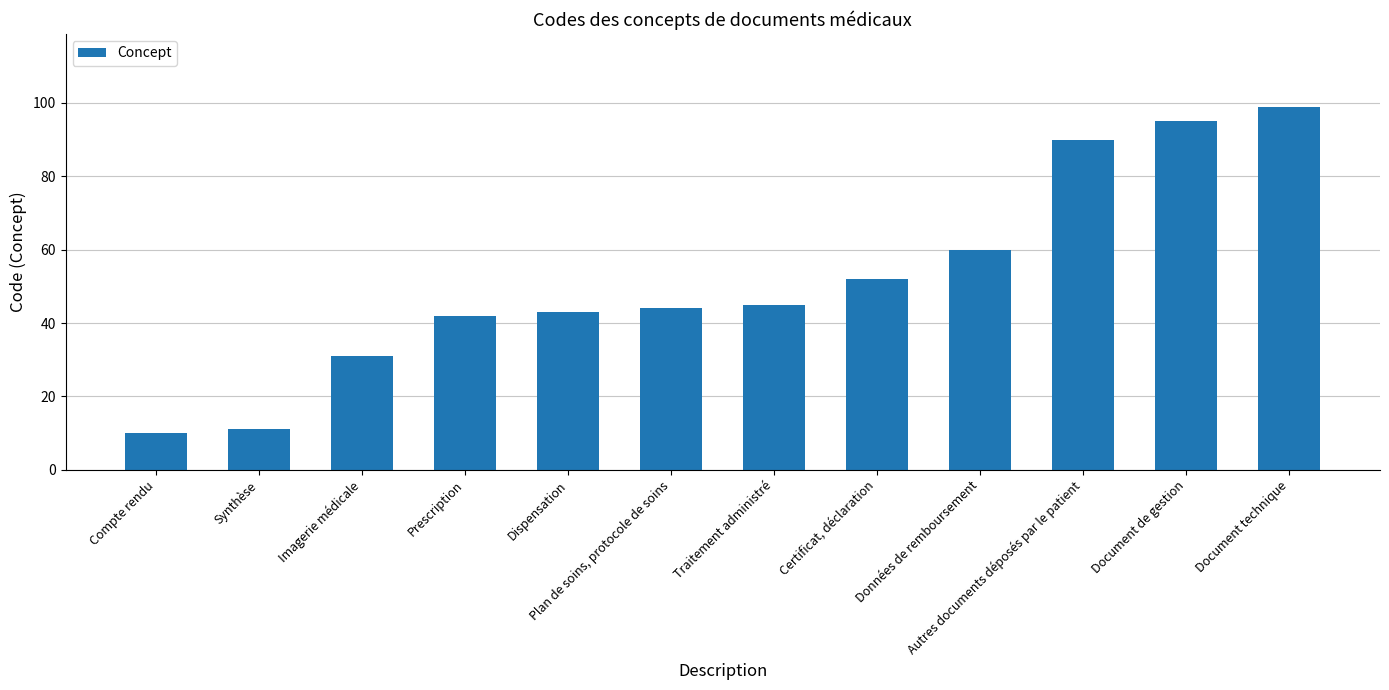

What is the label of the 7th bar from the left?

Traitement administré